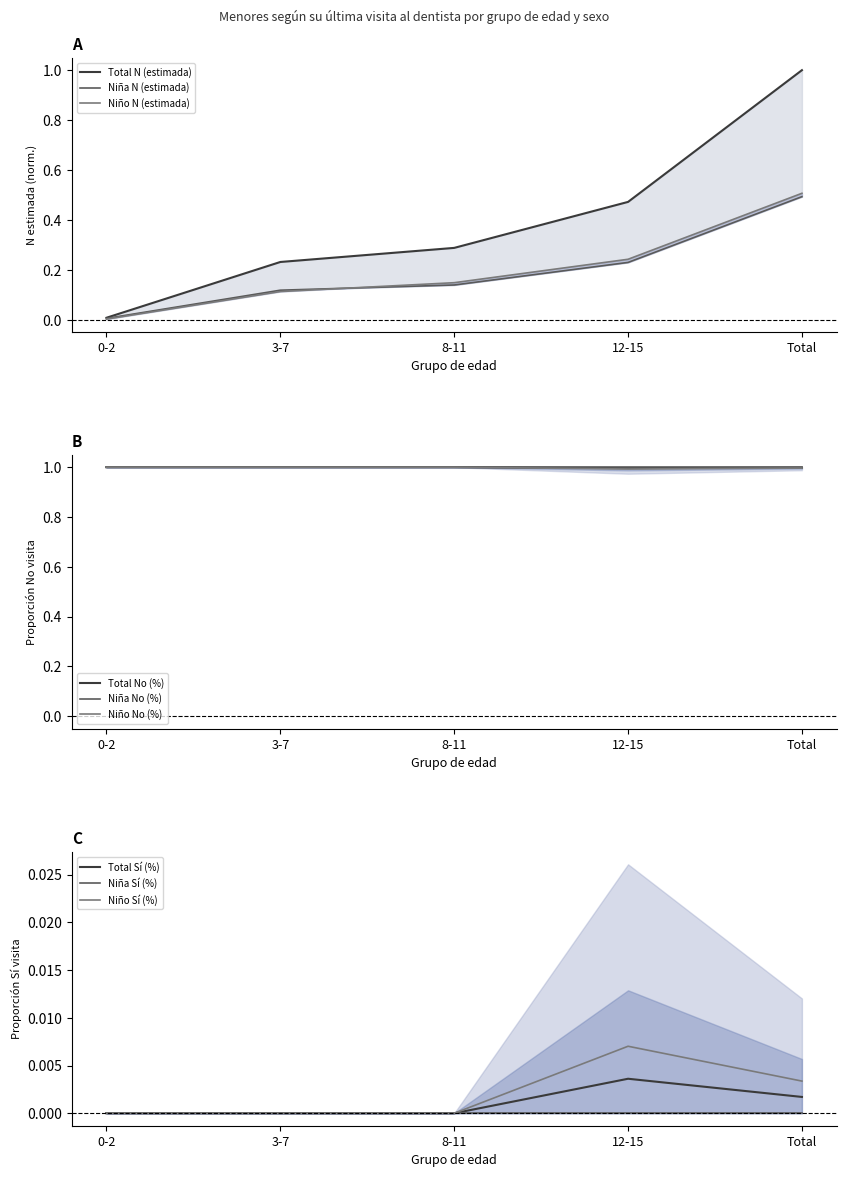

Rank the series at 0-2 from highest to lowest value.

Total N (estimada), Niña N (estimada), Niño N (estimada)